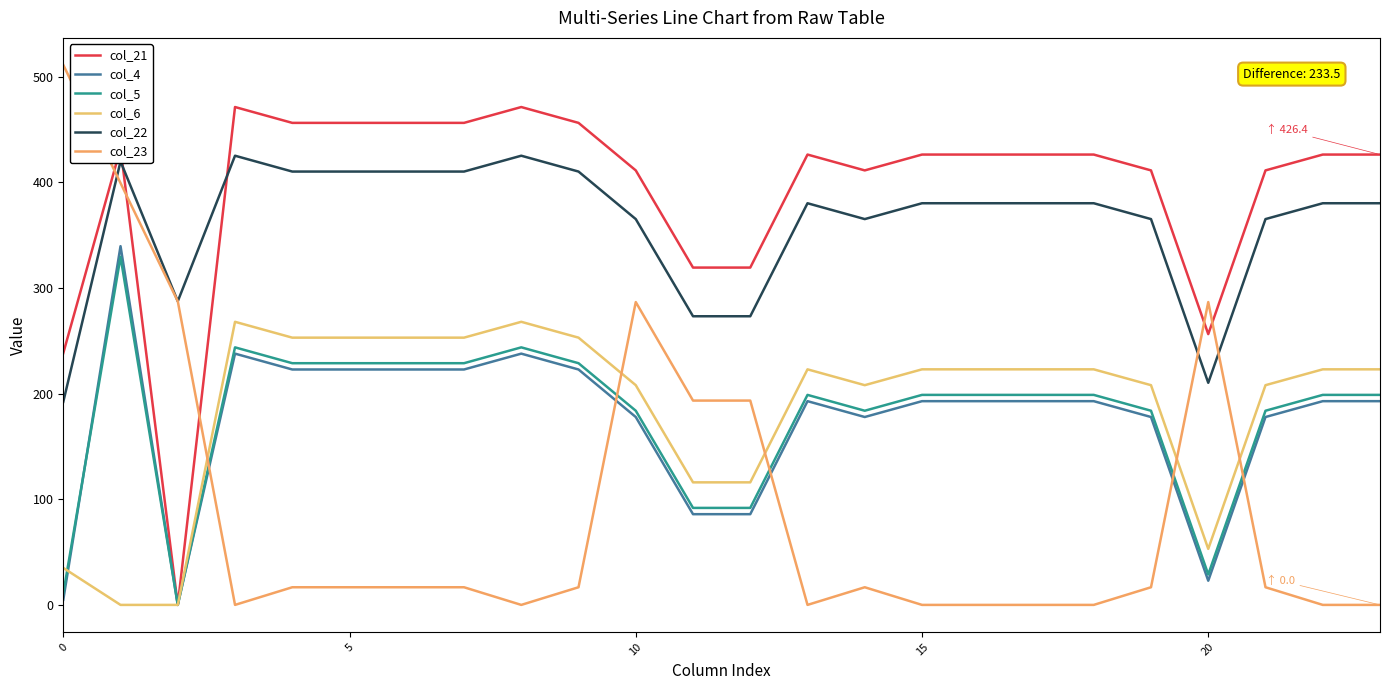

How many lines are shown in the chart?

6